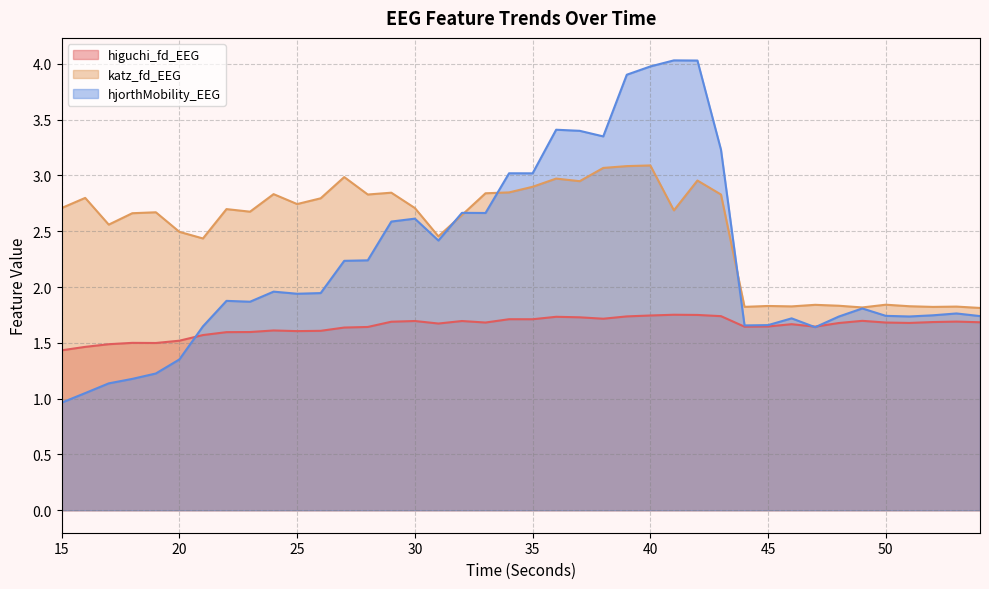

Rank the series at 30 from highest to lowest value.

katz_fd_EEG, hjorthMobility_EEG, higuchi_fd_EEG